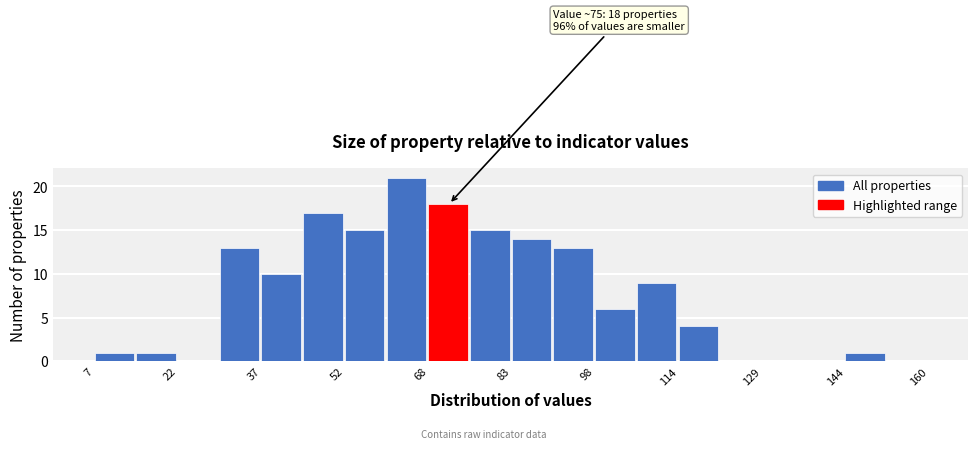

Around what value on the x-axis is the tallest bar? Give the approximate position of its centre, as read against the axis.

64